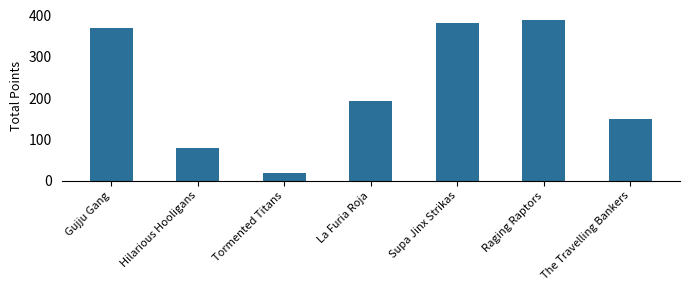

Count the number of data series in this chart.

1